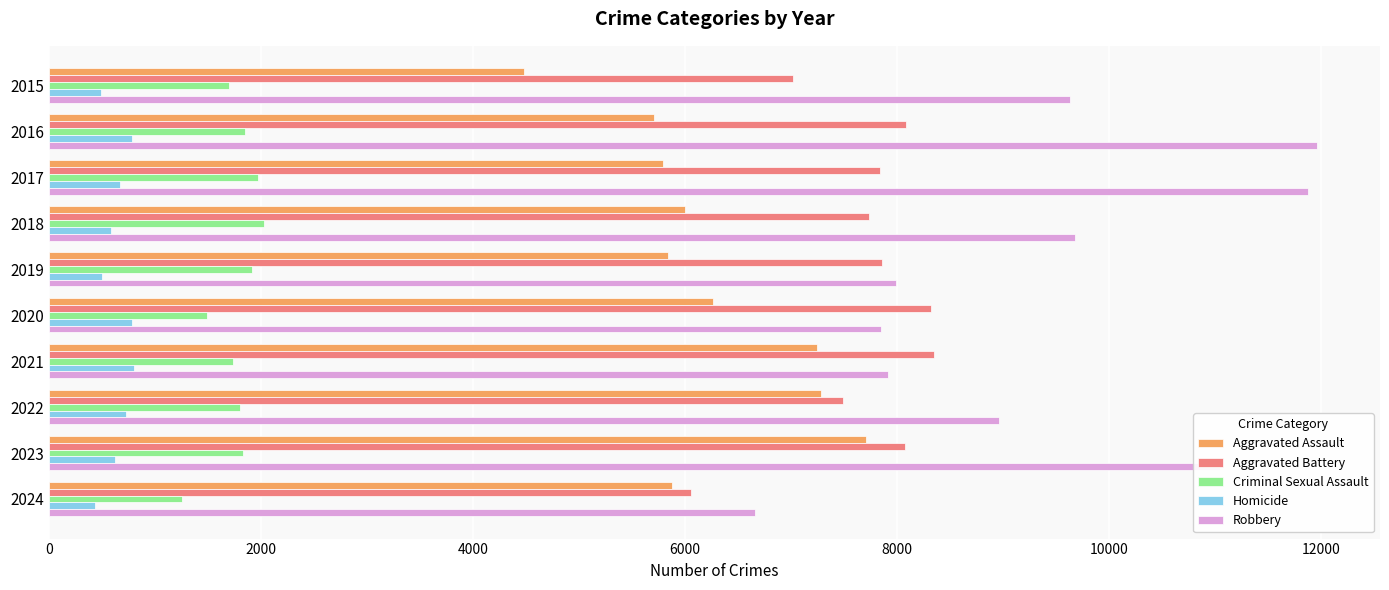

Which series has the largest range (max minus min)?

Robbery